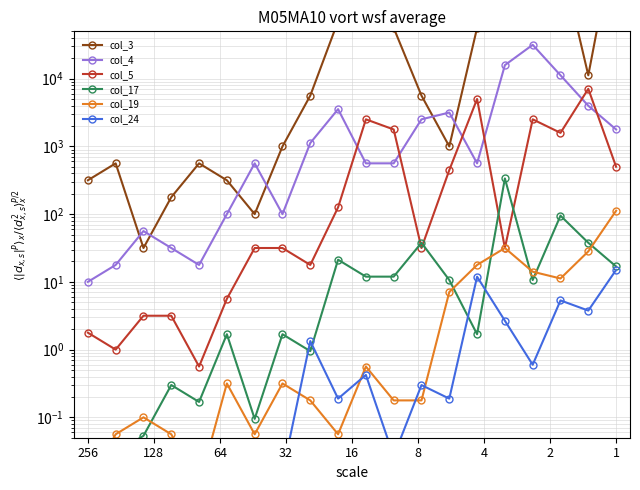

True or false: col_24 has a value of 0.0 at 64.

False